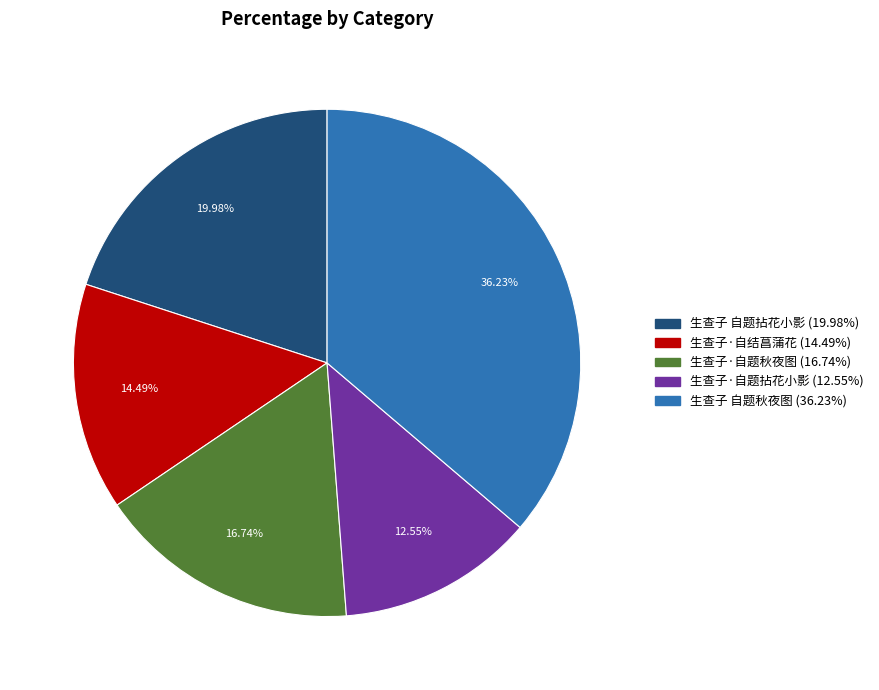

How many slices are in this pie chart?

5